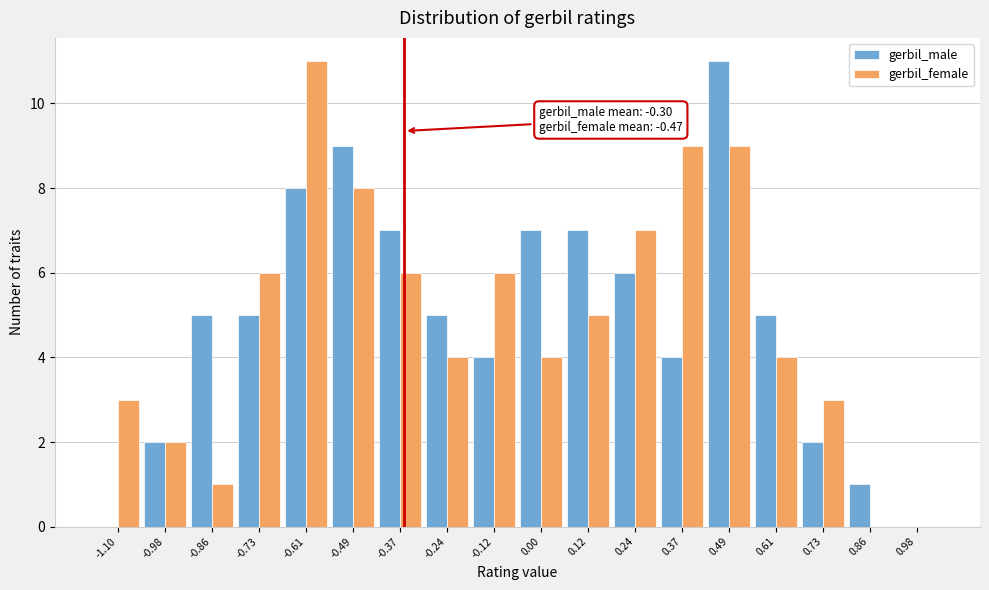

At which category is the sum across all series the highest?

0.49